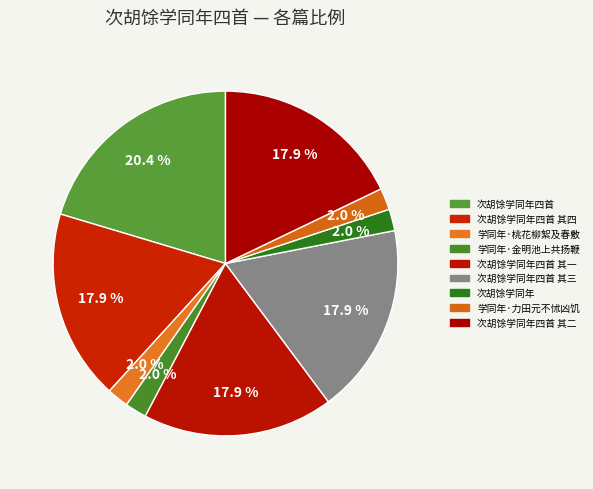

Is there a majority slice in this chart?

No